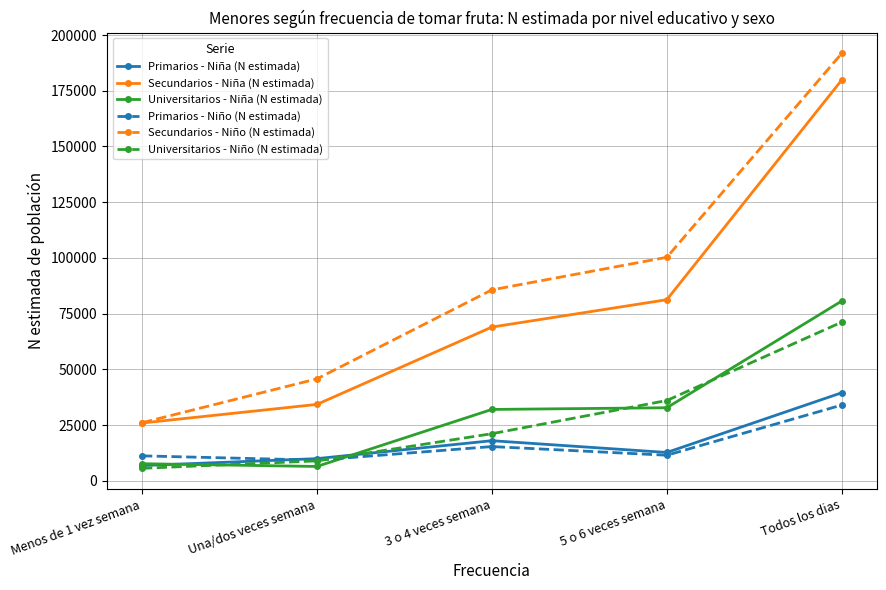

Read the Secundarios - Niño (N estimada) value at Todos los dias.

191763